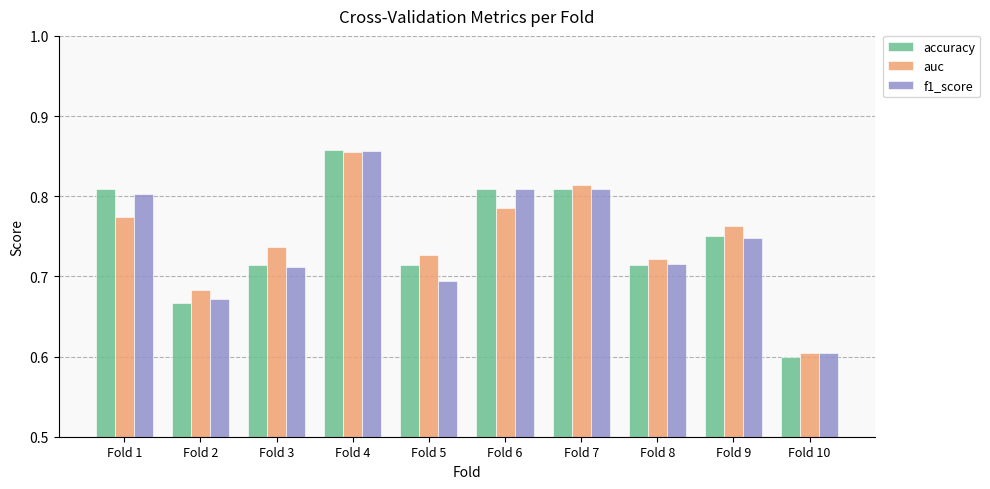

What are all the series names shown in the legend?

accuracy, auc, f1_score